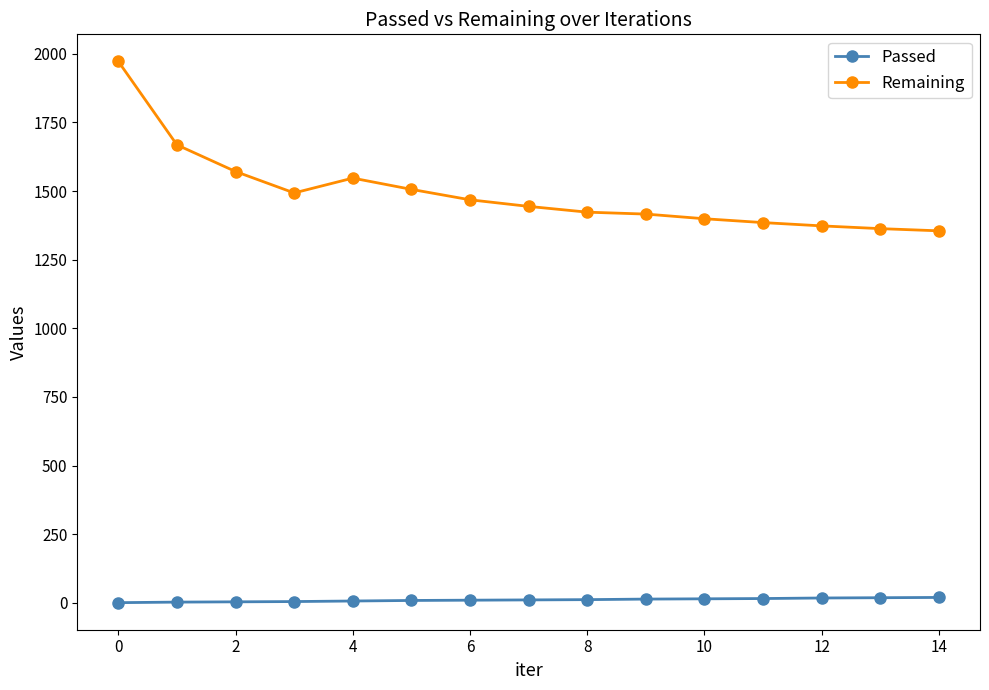

True or false: Passed and Remaining cross at least once.

False